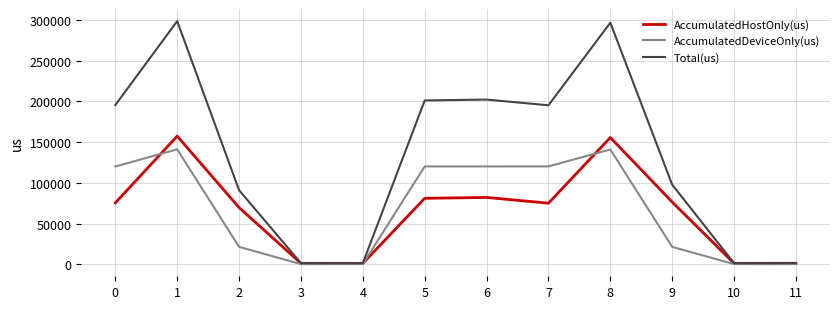

What is the maximum value for AccumulatedDeviceOnly(us)?

141047.3